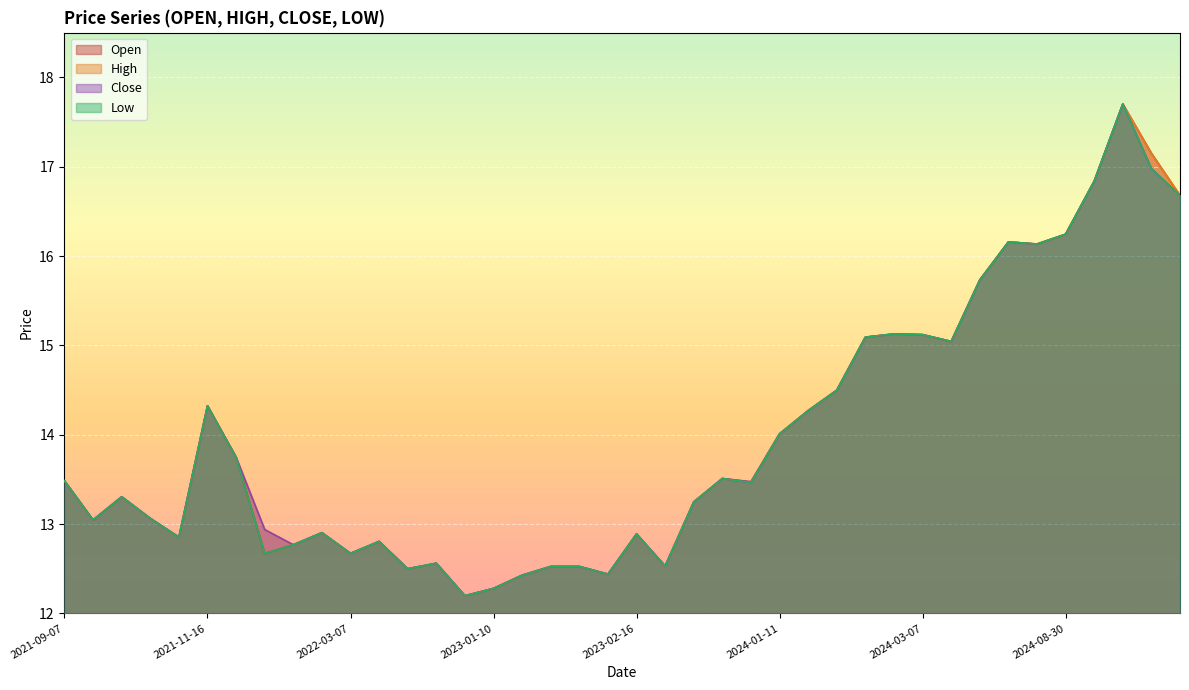

What is the total value across all series at 2024-08-30?

65.0